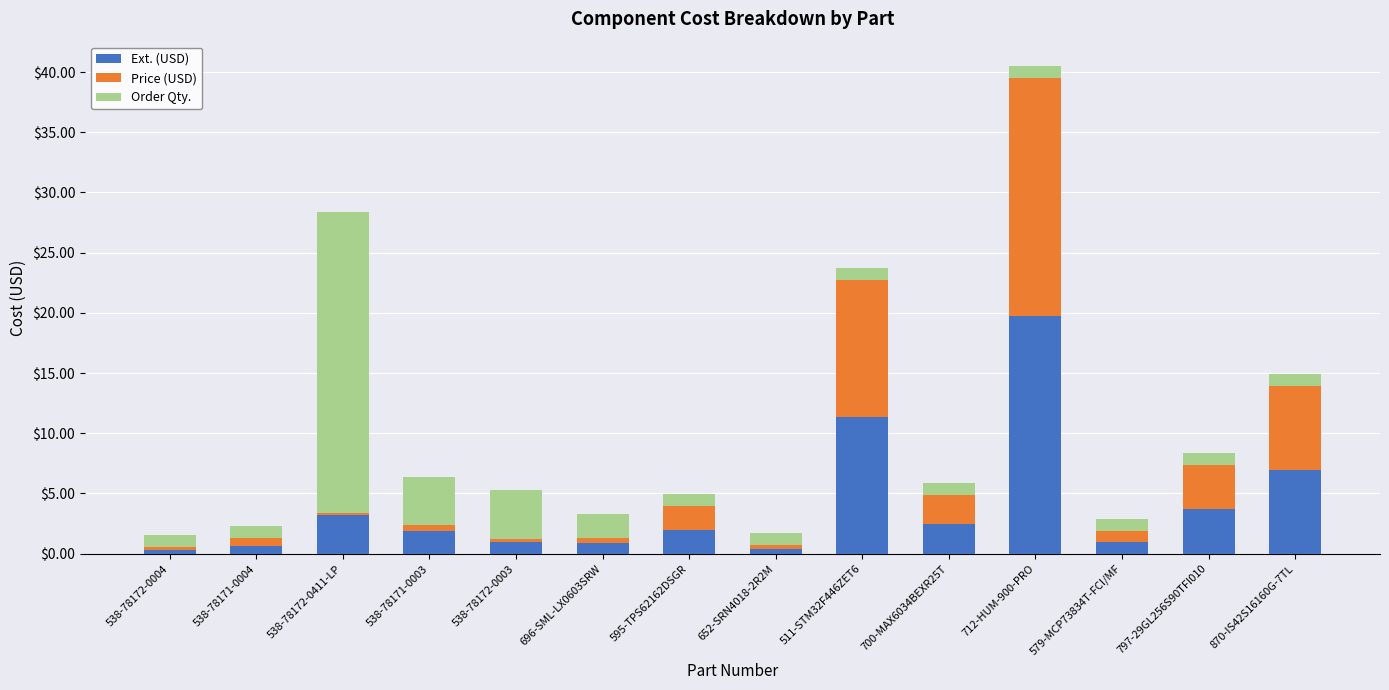

The Ext. (USD) series shows 0.9 at 579-MCP73834T-FCI/MF. True or false?

True